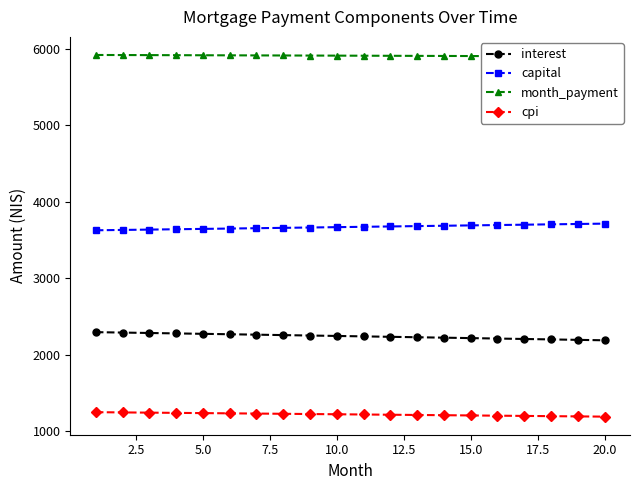

What are all the series names shown in the legend?

interest, capital, month_payment, cpi